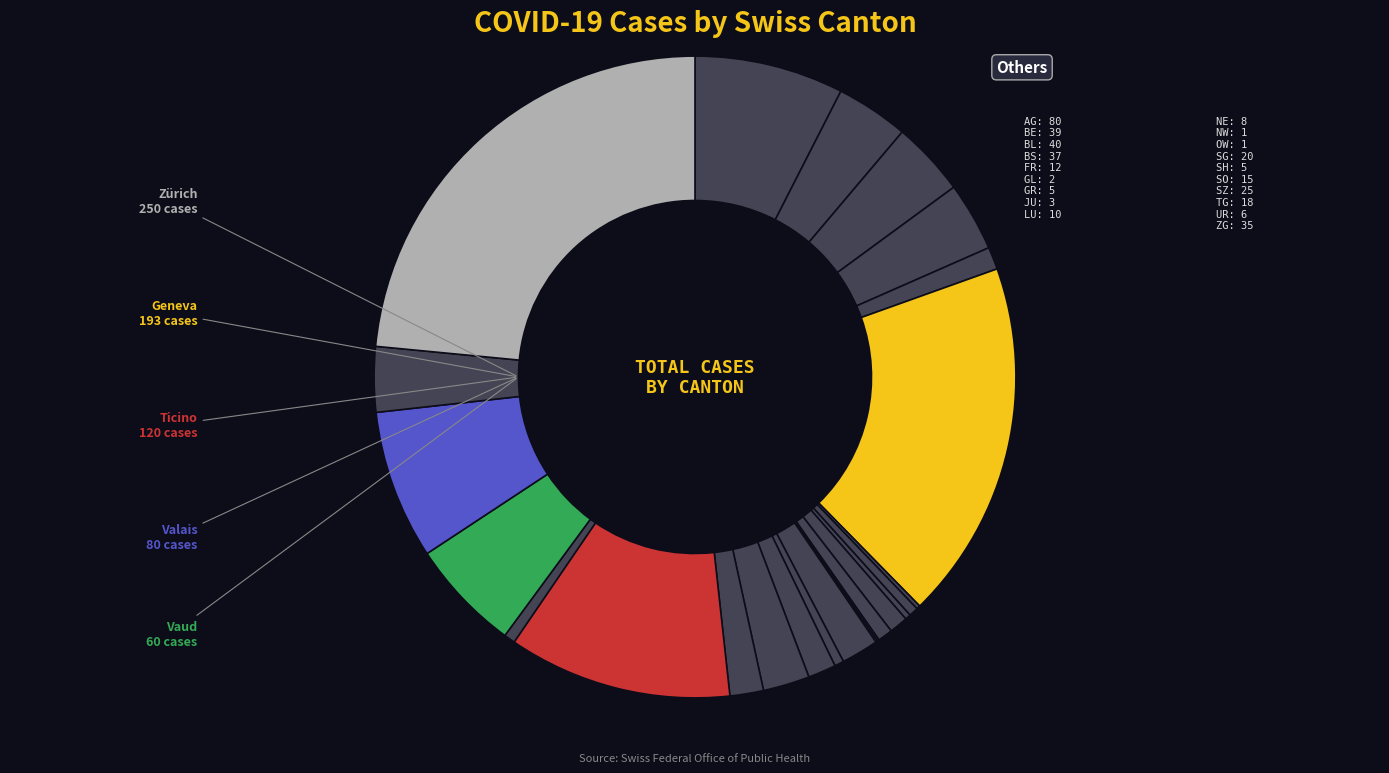

To the nearest percent, what is the average slice percentage?

4%